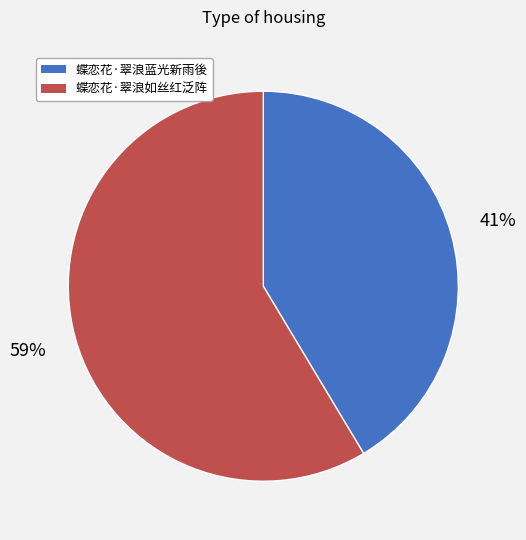

What is the ratio of the value at 蝶恋花·翠浪蓝光新雨後 to the value at 蝶恋花·翠浪如丝红泛阵?

0.7